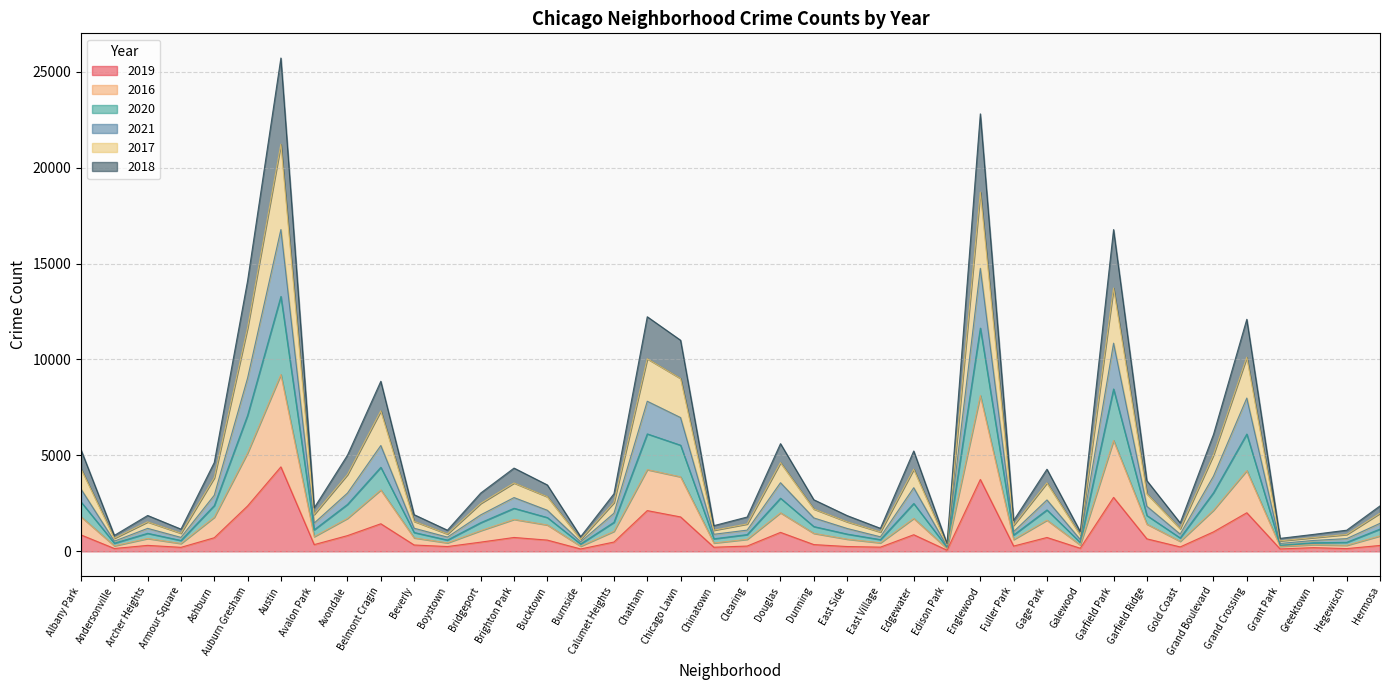

Where is the first local minimum for 2020?

Andersonville